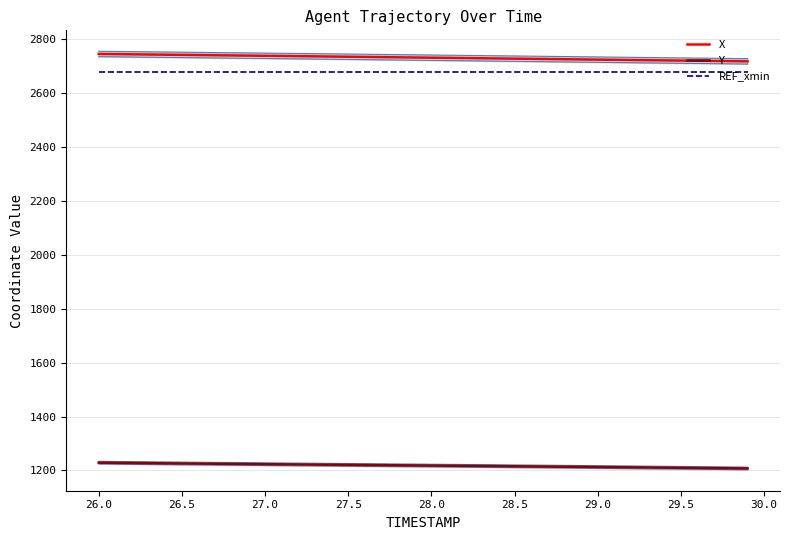

True or false: REF_xmin has more than 0 interior local peaks.

False